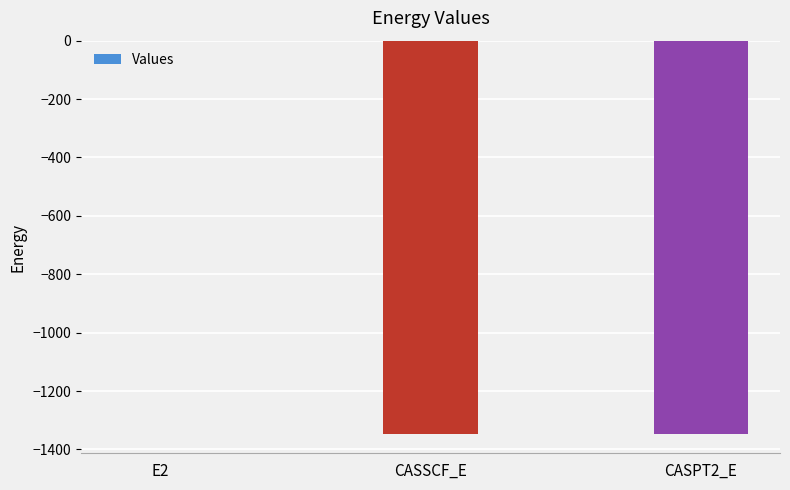

What is the sum of the values at CASSCF_E and CASPT2_E?

-2691.3